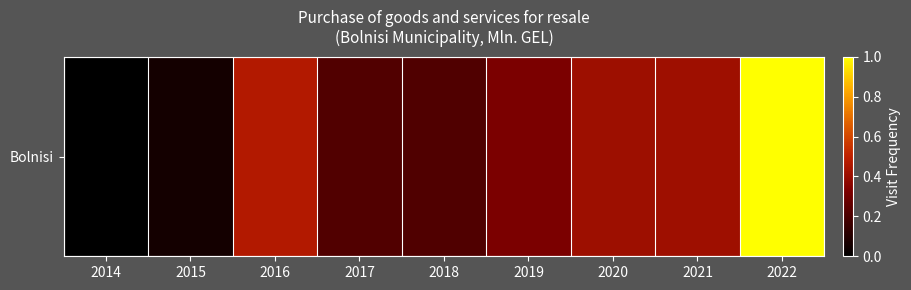

What is the maximum value shown in the chart?

1.0